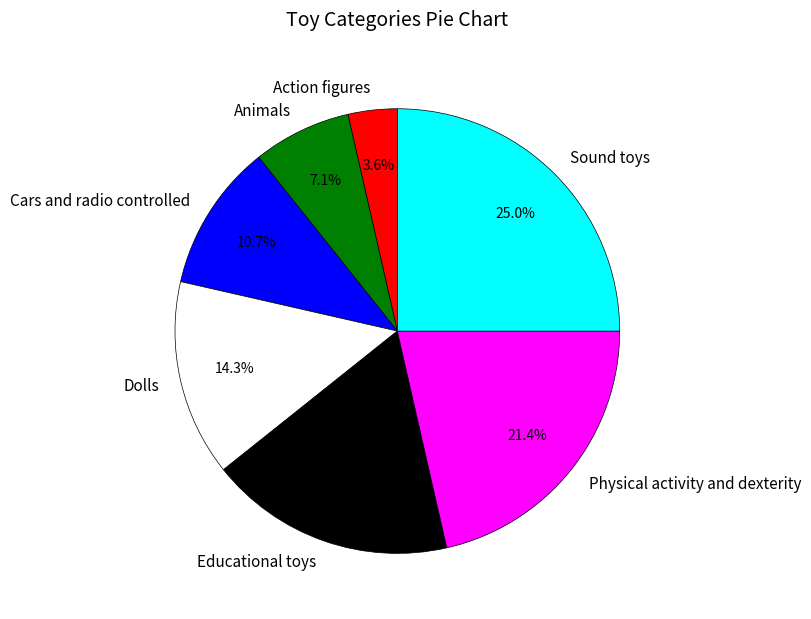

To the nearest percent, what is the average slice percentage?

14%